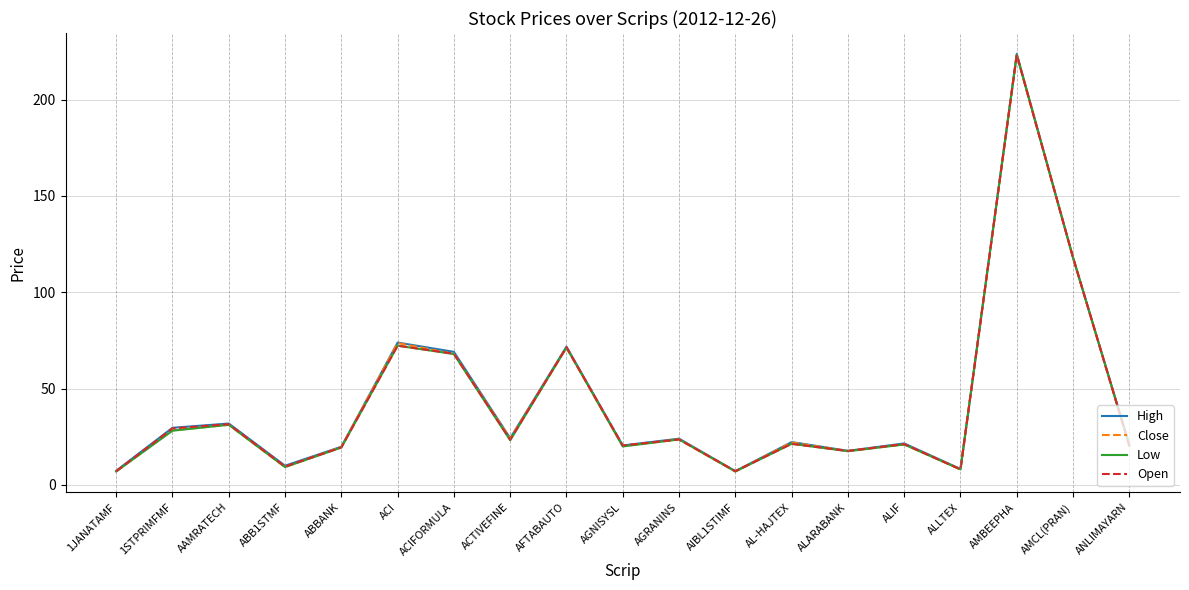

What is the highest value of the Close series?

223.5